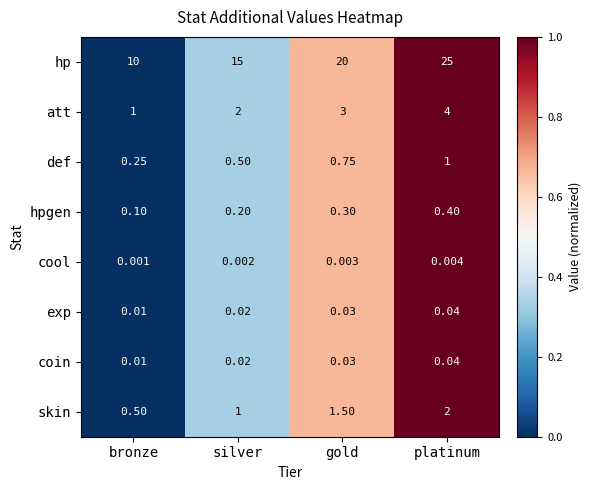

Rank the categories by exp value from highest to lowest.

platinum, gold, silver, bronze